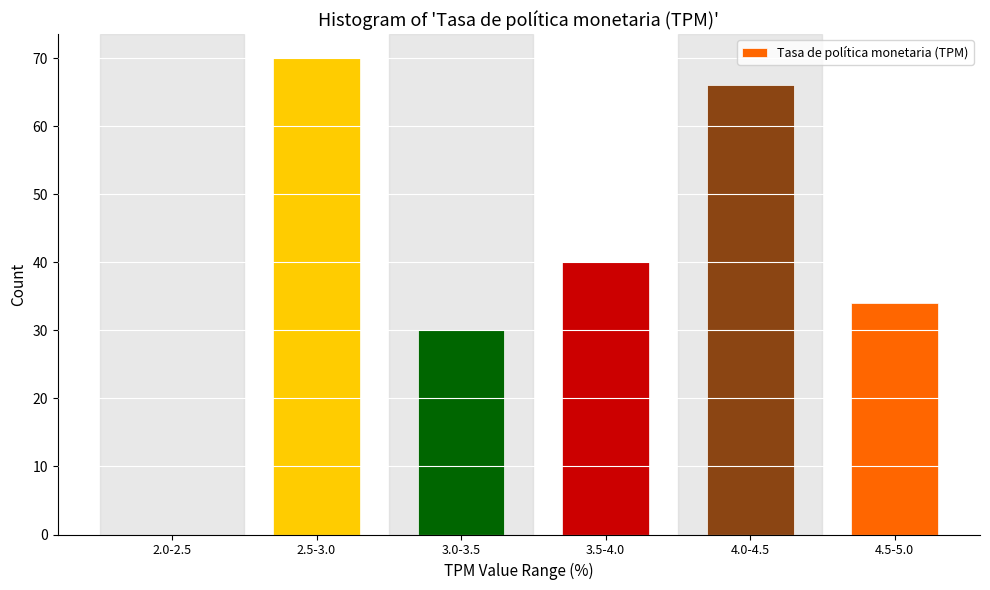

Reading left to right, transcribe all the data shown in this chart.

2.0-2.5=0	2.5-3.0=70	3.0-3.5=30	3.5-4.0=40	4.0-4.5=66	4.5-5.0=34